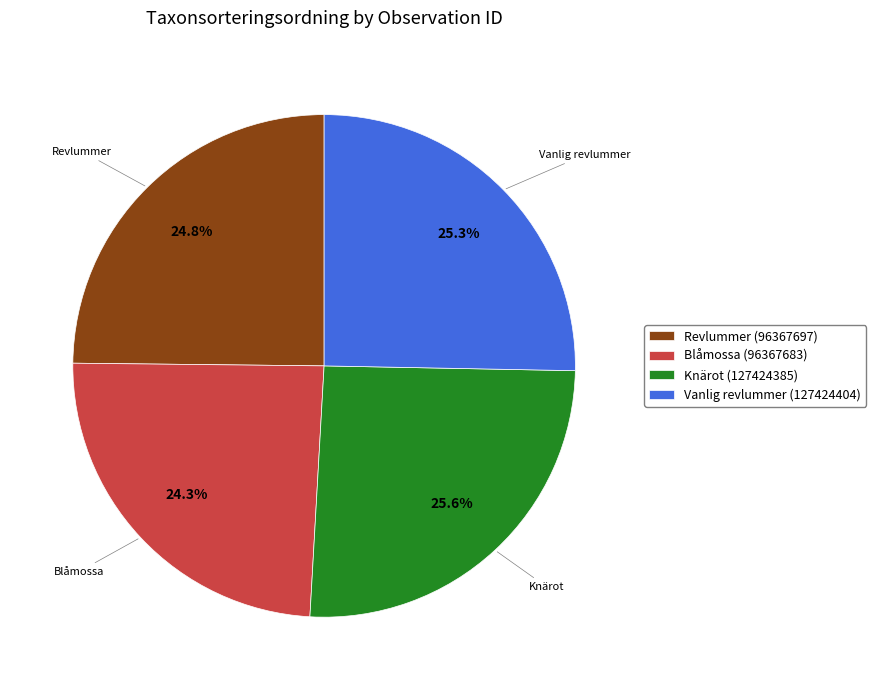

How many slices are in this pie chart?

4